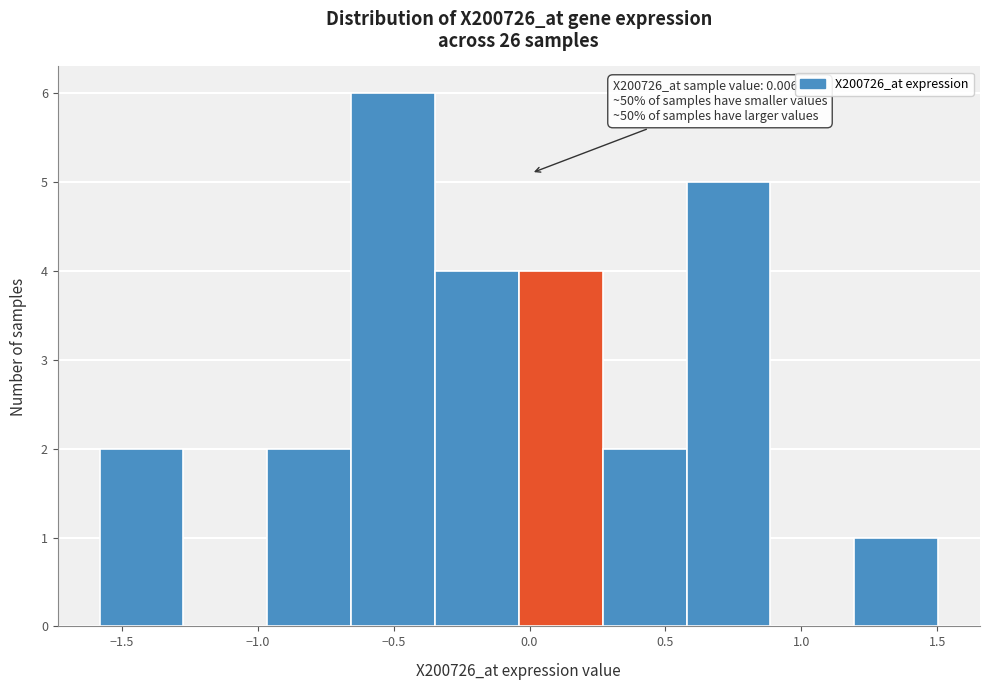

Which range on the x-axis has the tallest bar?

-0.65 to -0.35